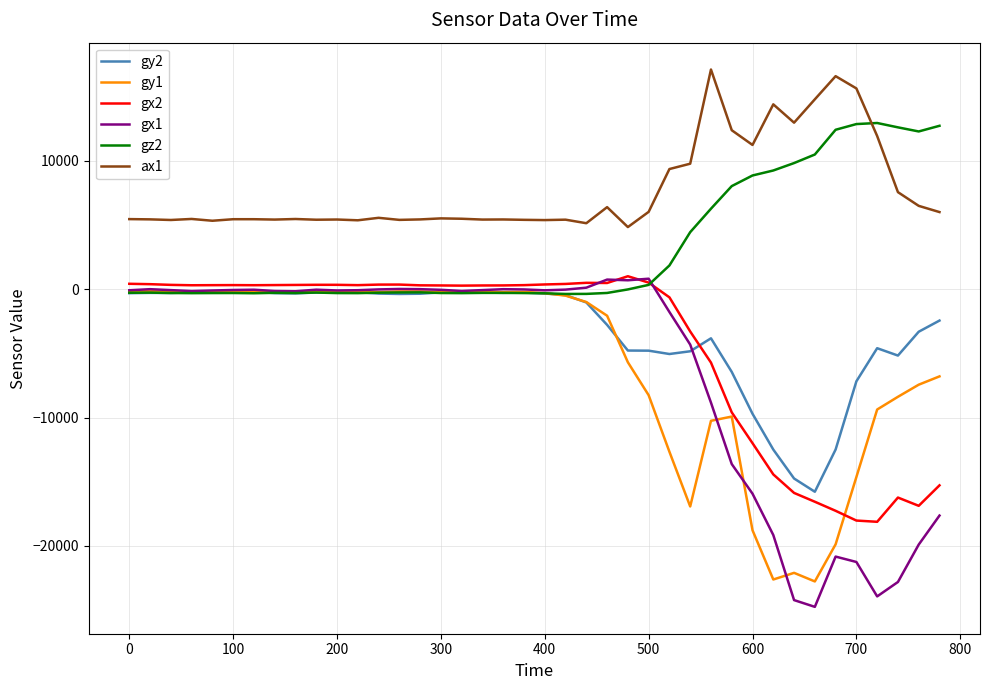

Which series has the largest total across all categories?

ax1